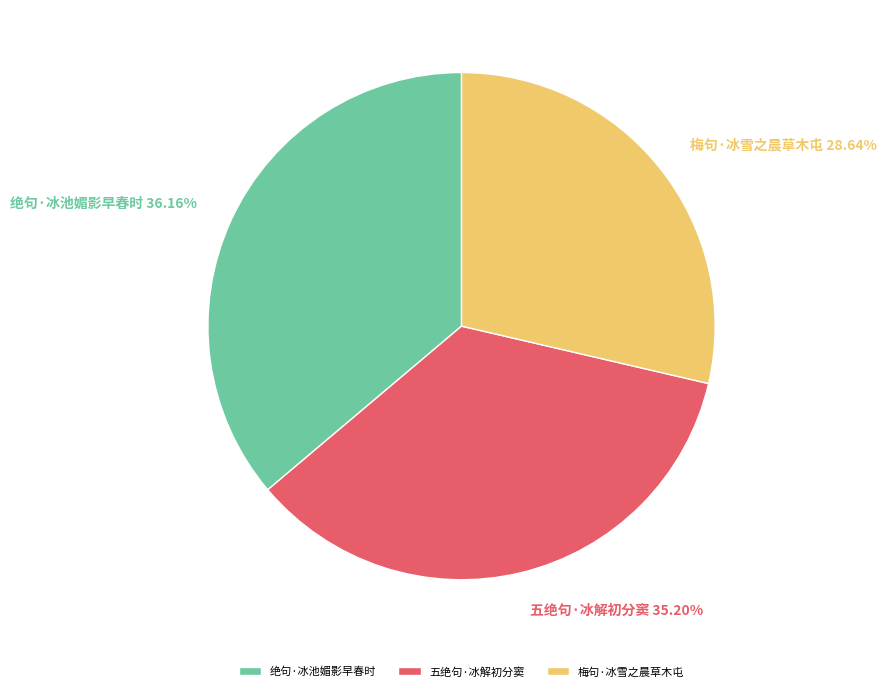

Count the number of slices in the pie.

3